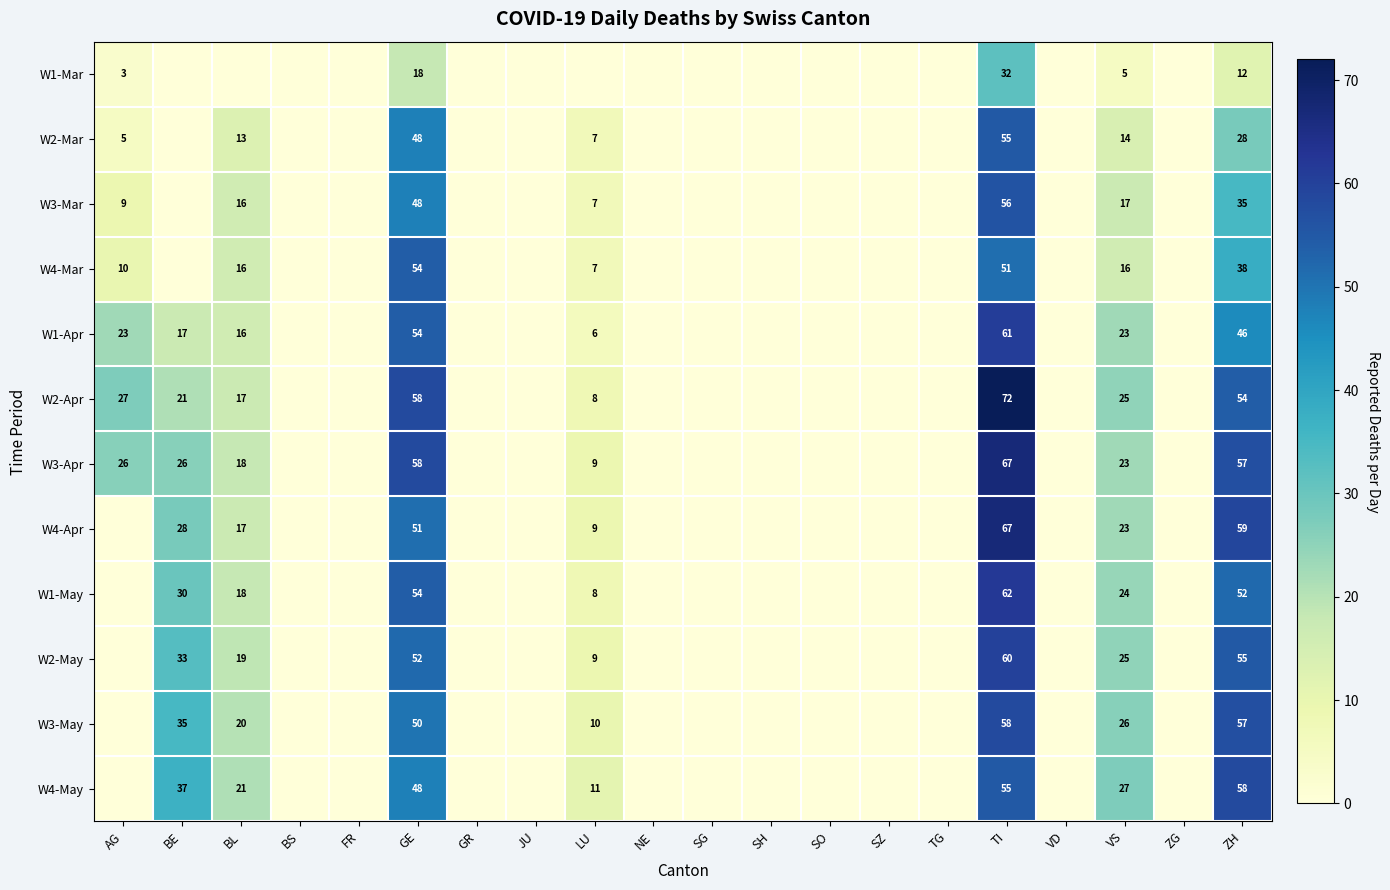

The value of W2-Mar at TI is 55. True or false?

True